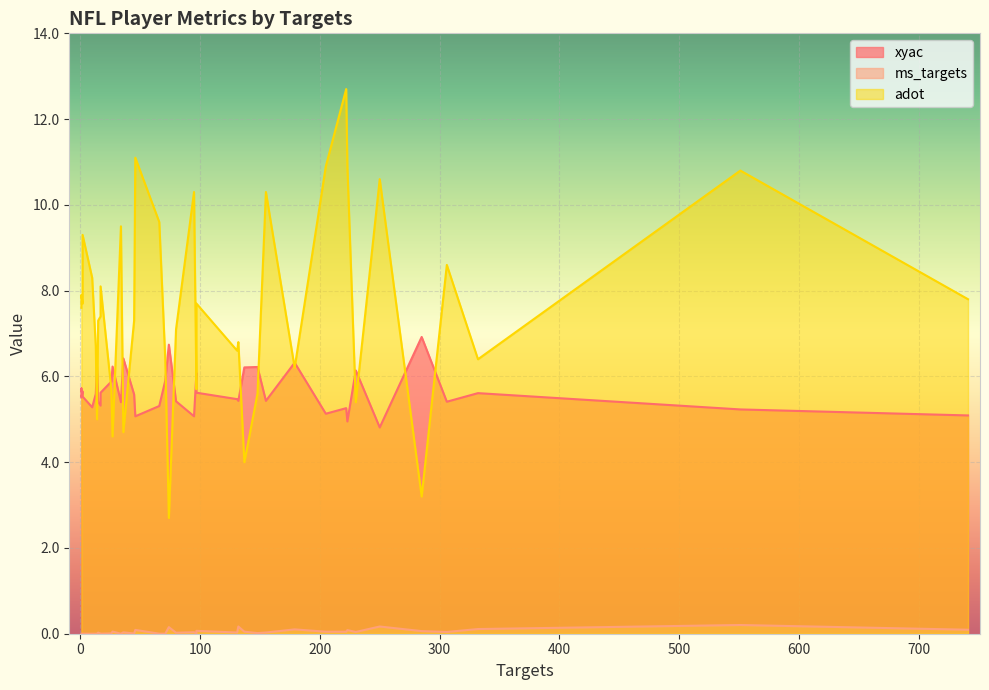

Which has a higher value, 250 or 2?

2